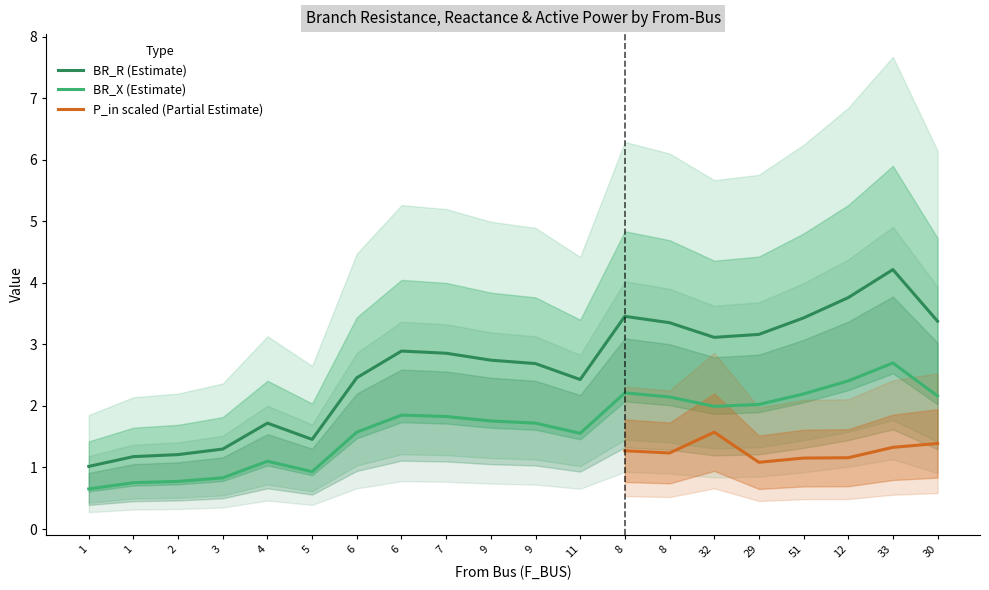

The value of P_in at 8 is 0.0. True or false?

False